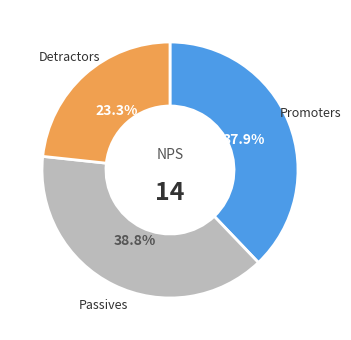

To the nearest percent, what is the average slice percentage?

33%